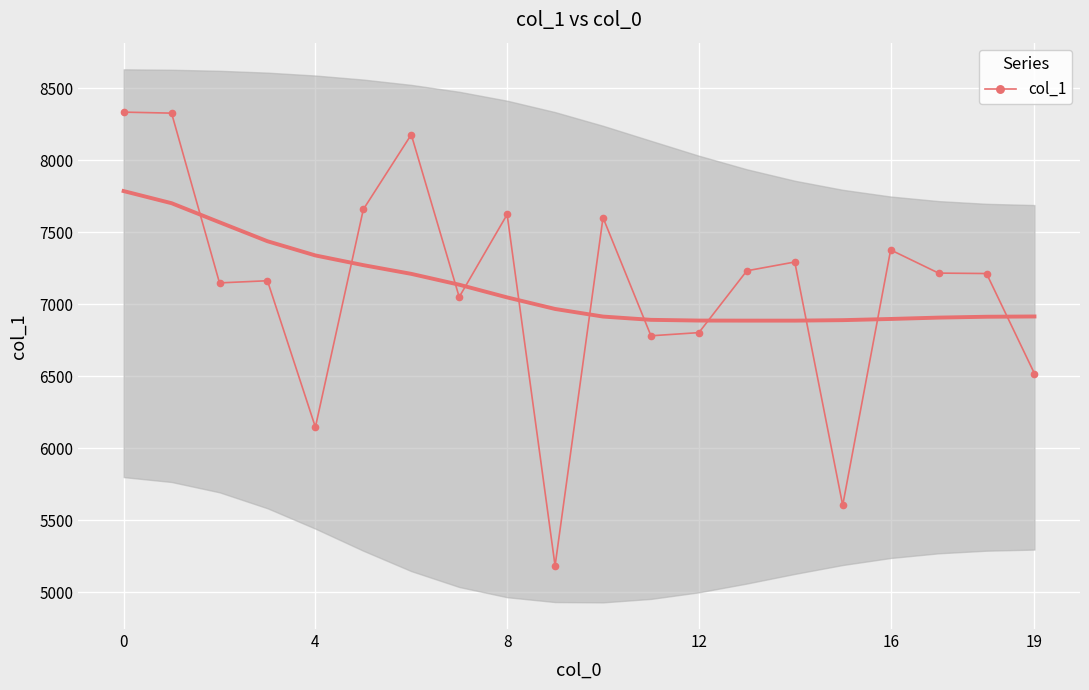

True or false: col_1 has more than 2 points higher than both neighbors.

True